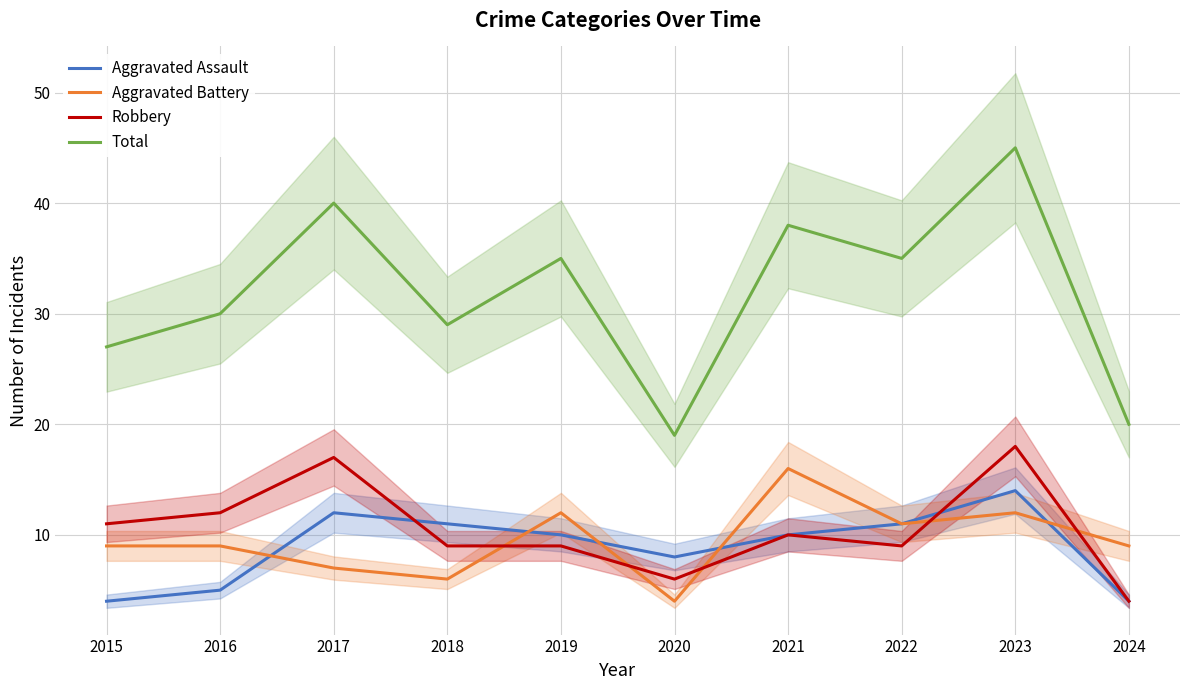

How many values in the Aggravated Battery series exceed 9?

4